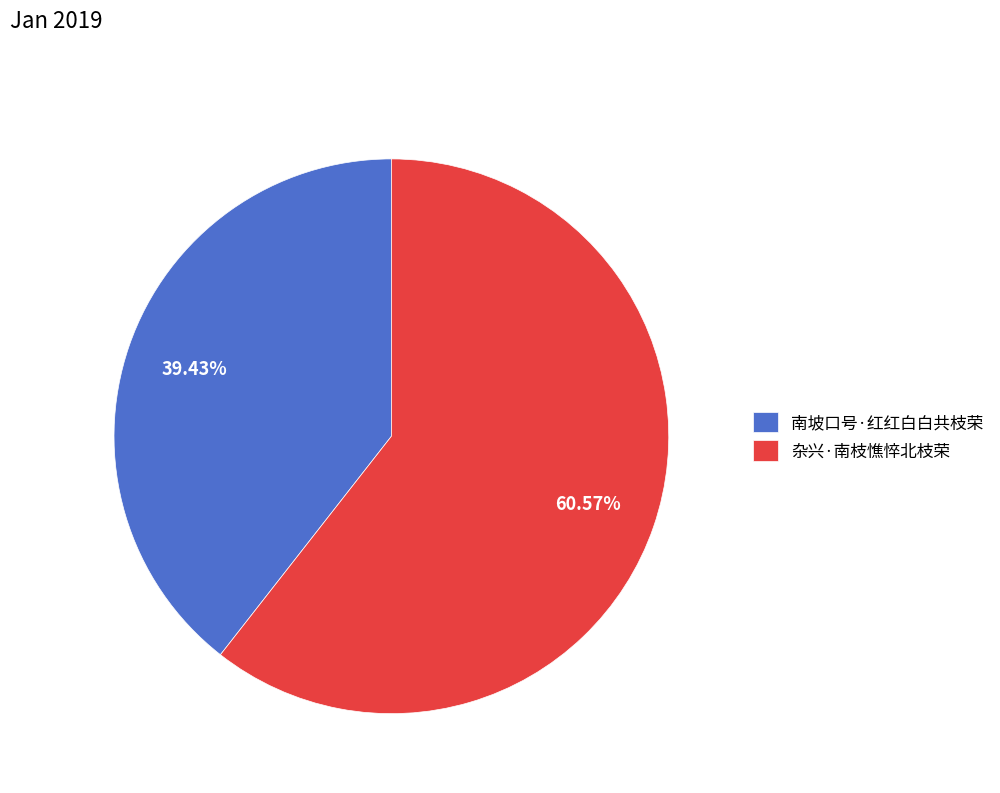

Which slice is the smallest?

南坡口号·红红白白共枝荣